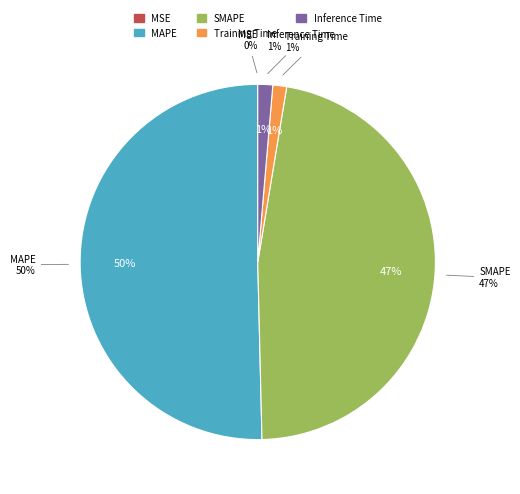

What is the smallest slice in the pie chart?

MSE